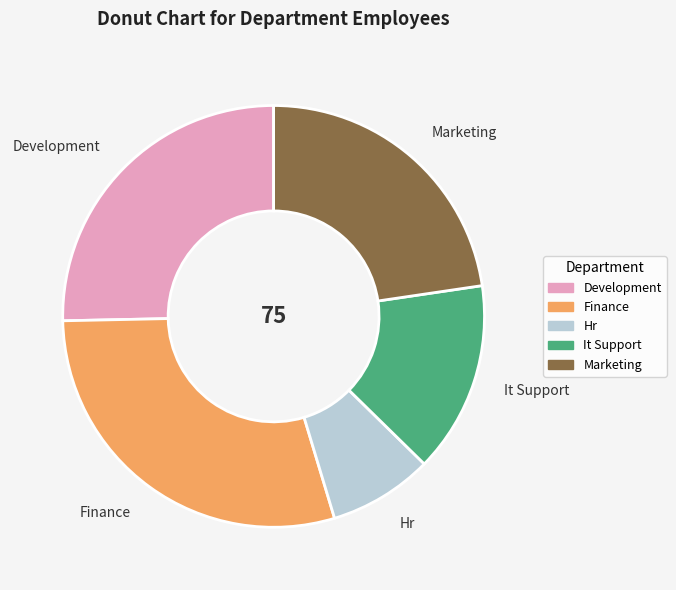

Is there any slice that represents more than half of the pie?

No